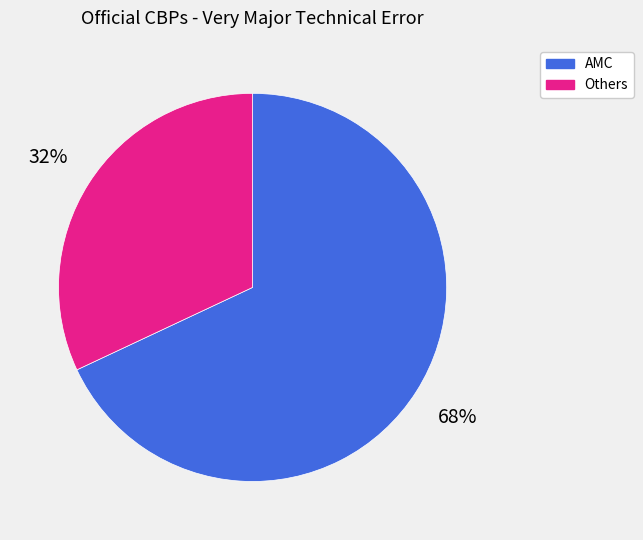

To the nearest percent, what is the average slice percentage?

50%